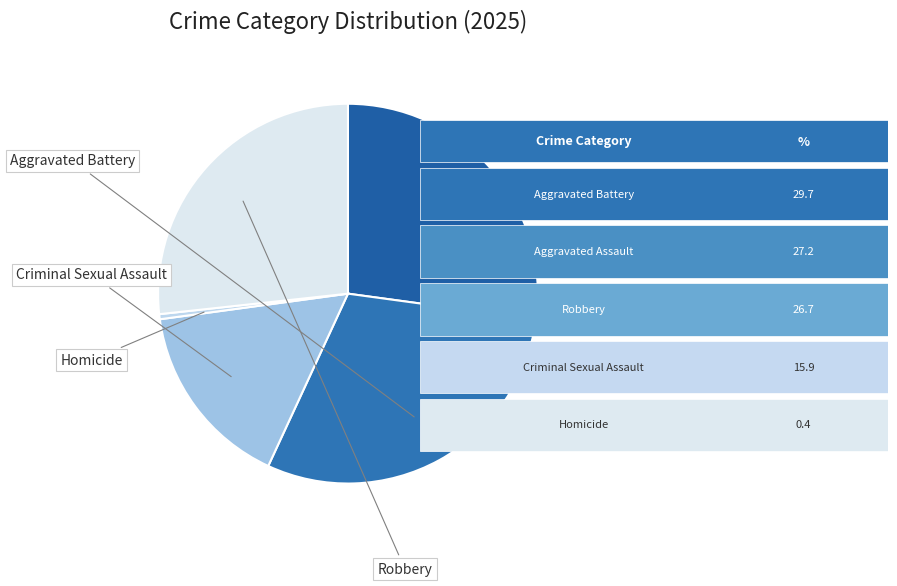

Is there any slice that represents more than half of the pie?

No